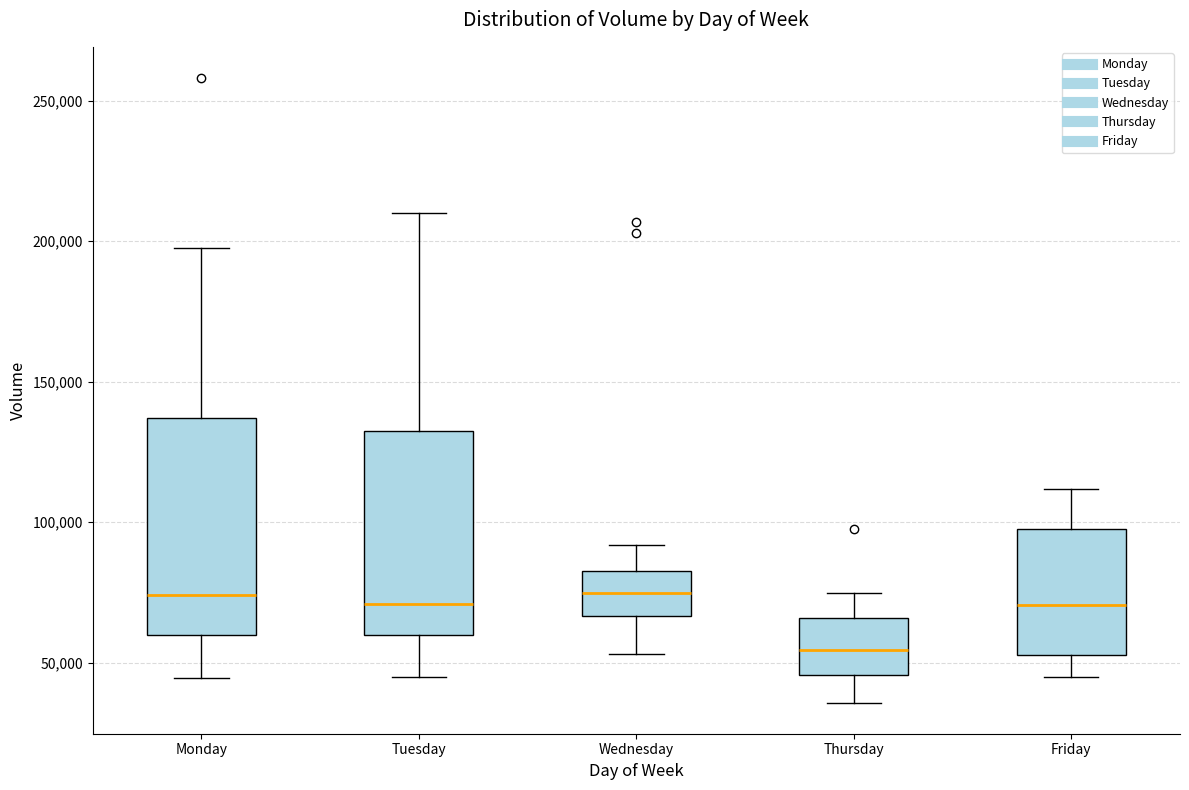

Reading left to right, read every box against the y-axis: the position of its median line, the range the box covers, and the ends of its whiskers. The values are not printed on the chart, so give them approximately, as read against the axis.

Monday: median 75000, box 60000 to 135000, whiskers 45000 to 200000
Tuesday: median 70000, box 60000 to 130000, whiskers 45000 to 210000
Wednesday: median 75000, box 65000 to 85000, whiskers 55000 to 90000
Thursday: median 55000, box 45000 to 65000, whiskers 35000 to 75000
Friday: median 70000, box 55000 to 100000, whiskers 45000 to 110000